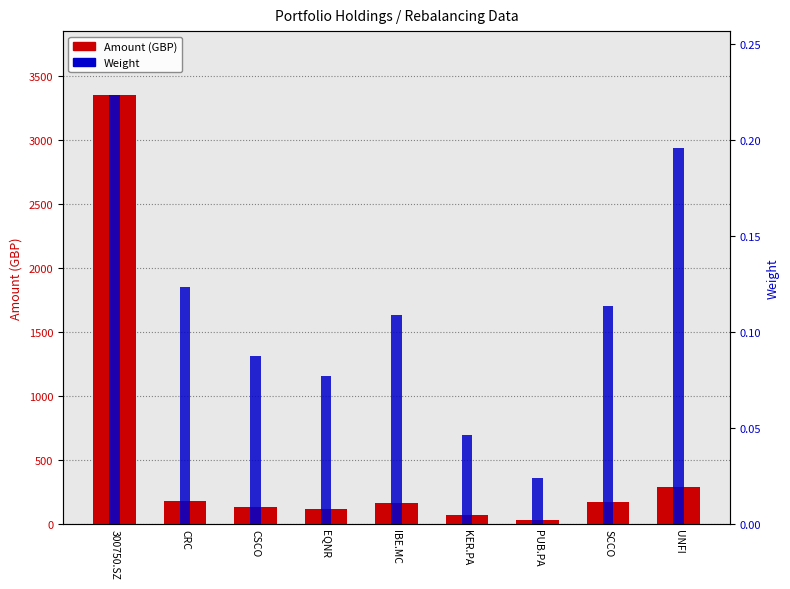

Rank the series by their average value, from lowest to highest.

Weight, Amount (GBP)